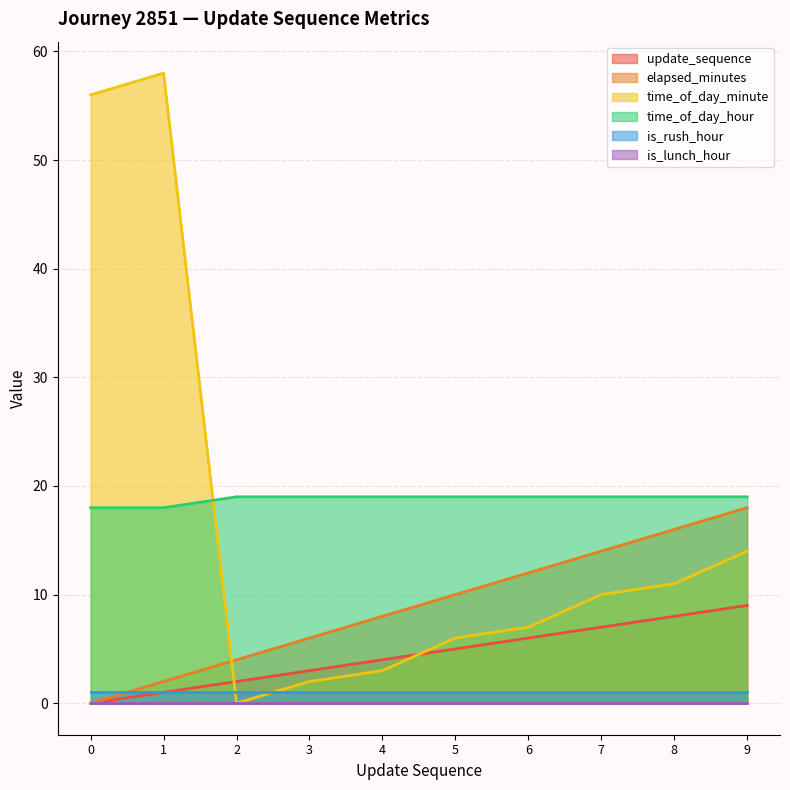

How many intersections are there between time_of_day_minute and elapsed_minutes?

1